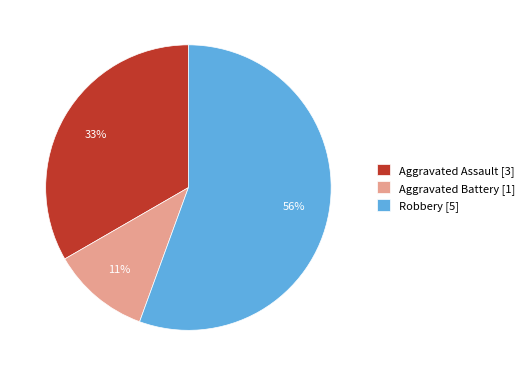

Which slice is the smallest?

Aggravated Battery